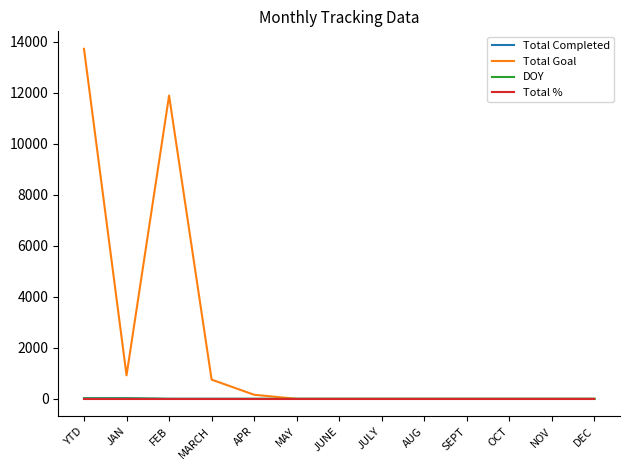

Which series has the largest total across all categories?

Total Goal